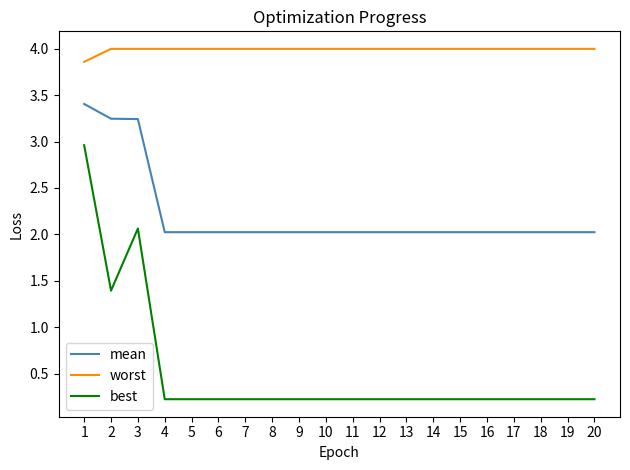

The value of best at 16 is 0.2. True or false?

True